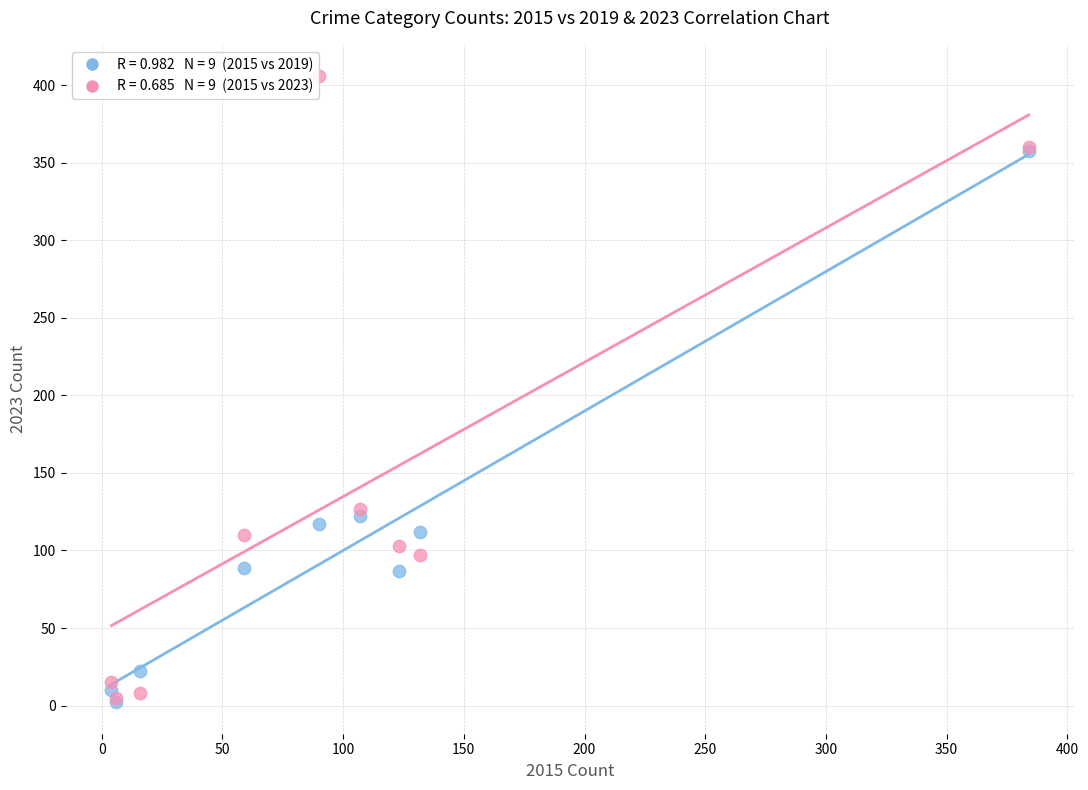

Across all series, what Y value is closest to 204?

127